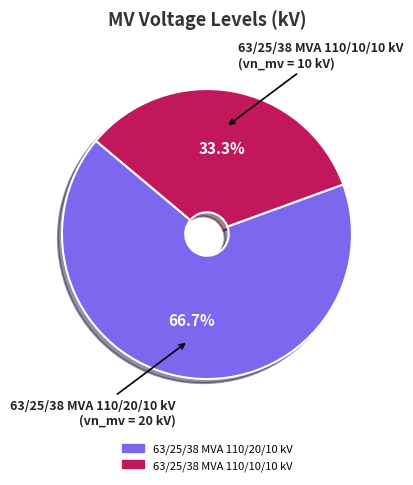

How many segments does this pie chart have?

2